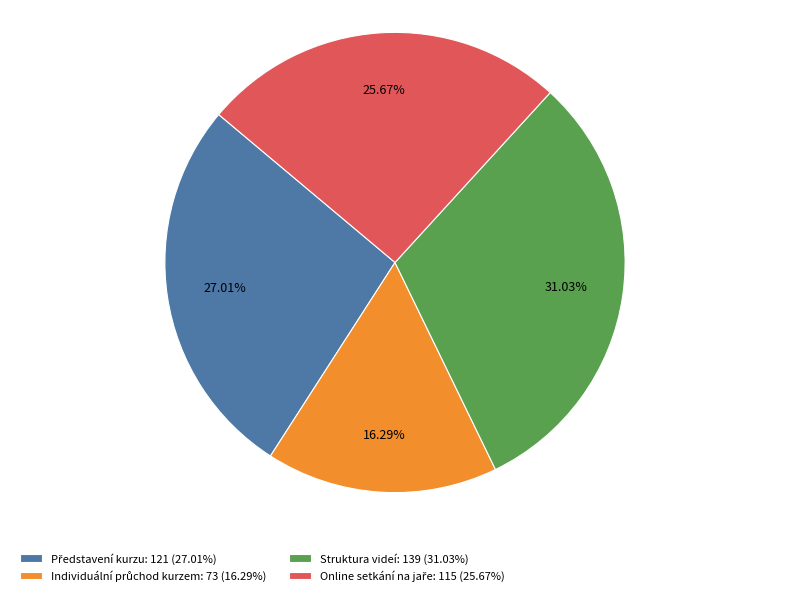

Is Struktura videí: 139 (31.03%) the majority of the pie?

No